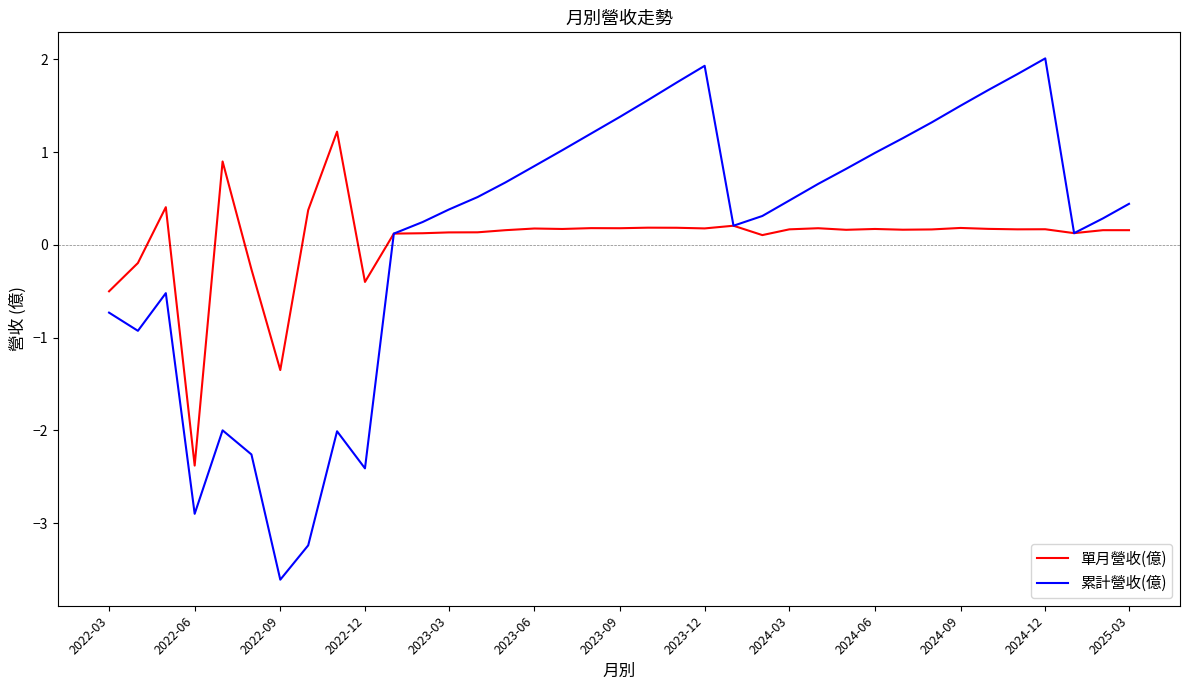

Rank the series by their maximum value, from lowest to highest.

單月營收(億), 累計營收(億)